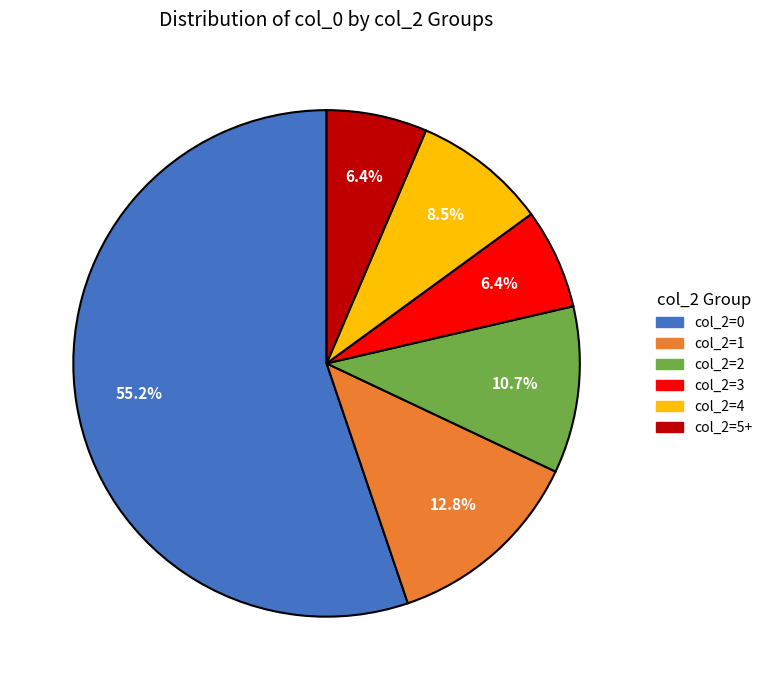

Is there any slice that represents more than half of the pie?

Yes